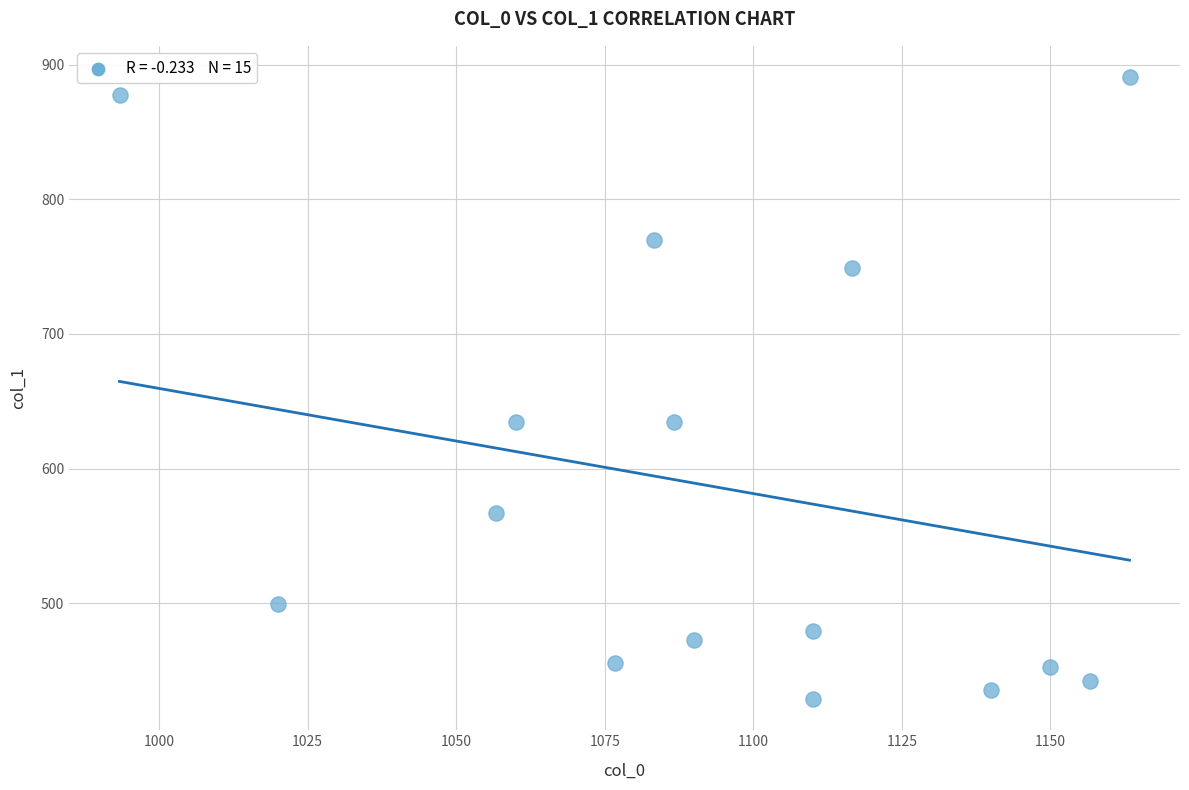

What is the range of Y values (max minus min)?

462.4